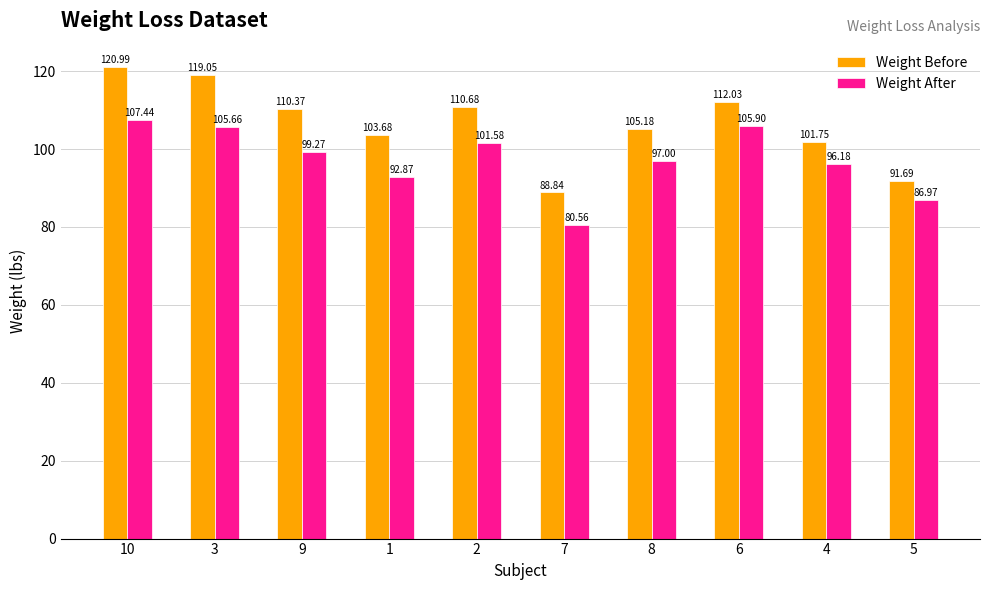

What is the difference between the Weight After values at 10 and 8?

10.4